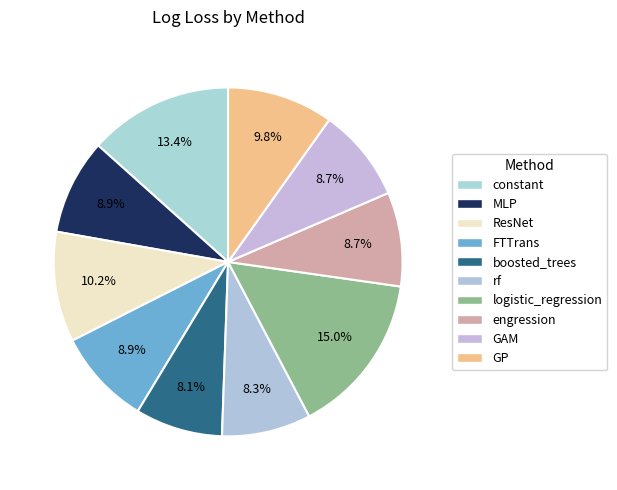

To the nearest percent, what is the difference between the FTTrans and GP slice percentages?

1%